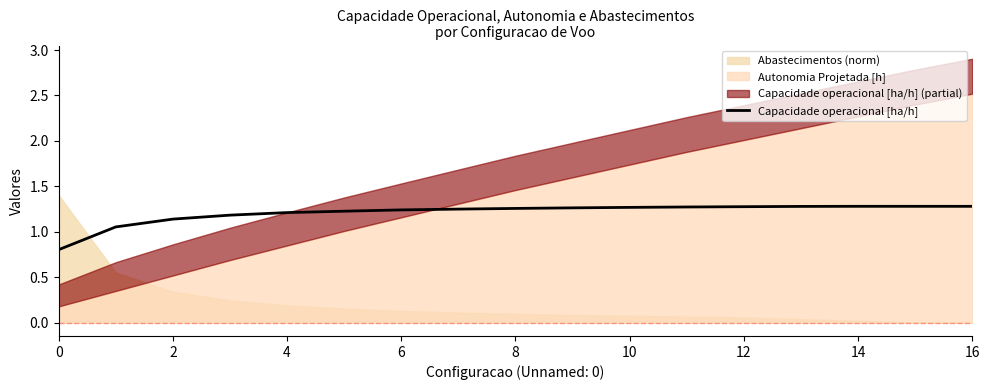

The chart shows a value of 2.2 at 12. True or false?

False